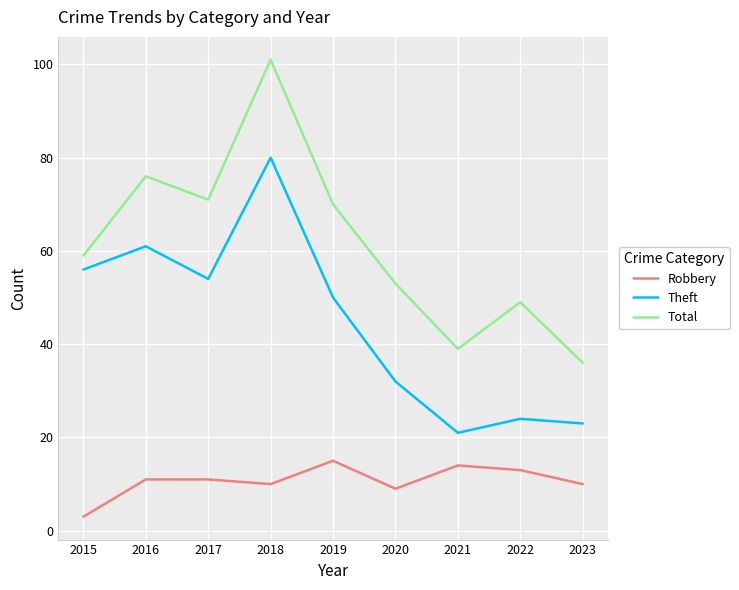

List the series in order of their overall mean, lowest first.

Robbery, Theft, Total